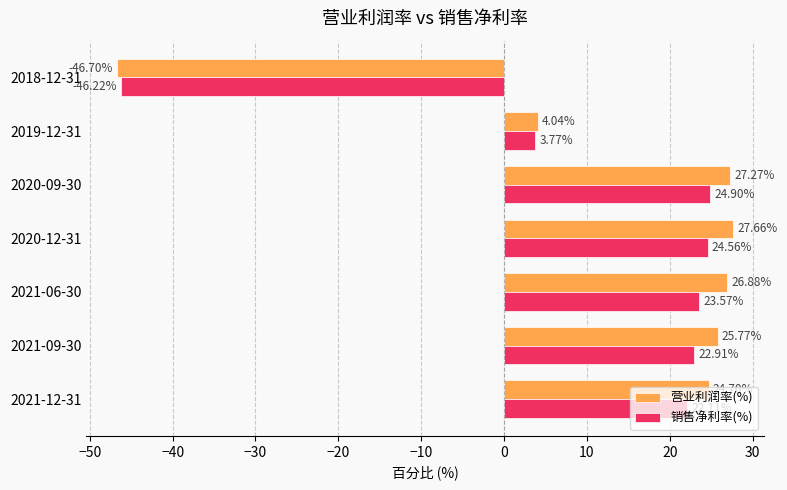

Which series has the largest total across all categories?

营业利润率(%)